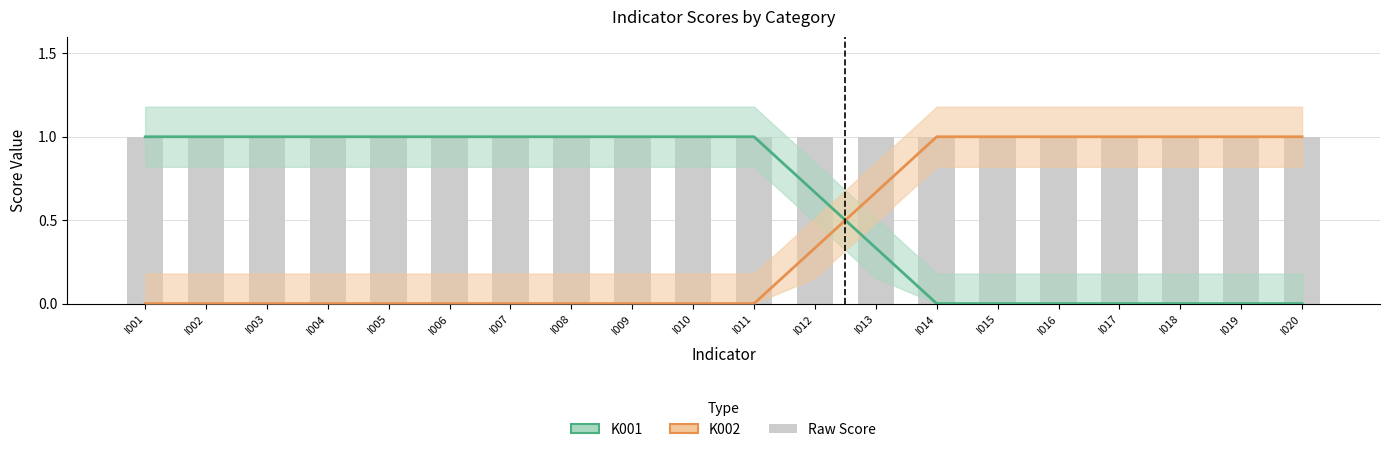

The K002 series shows 0.0 at I006. True or false?

True